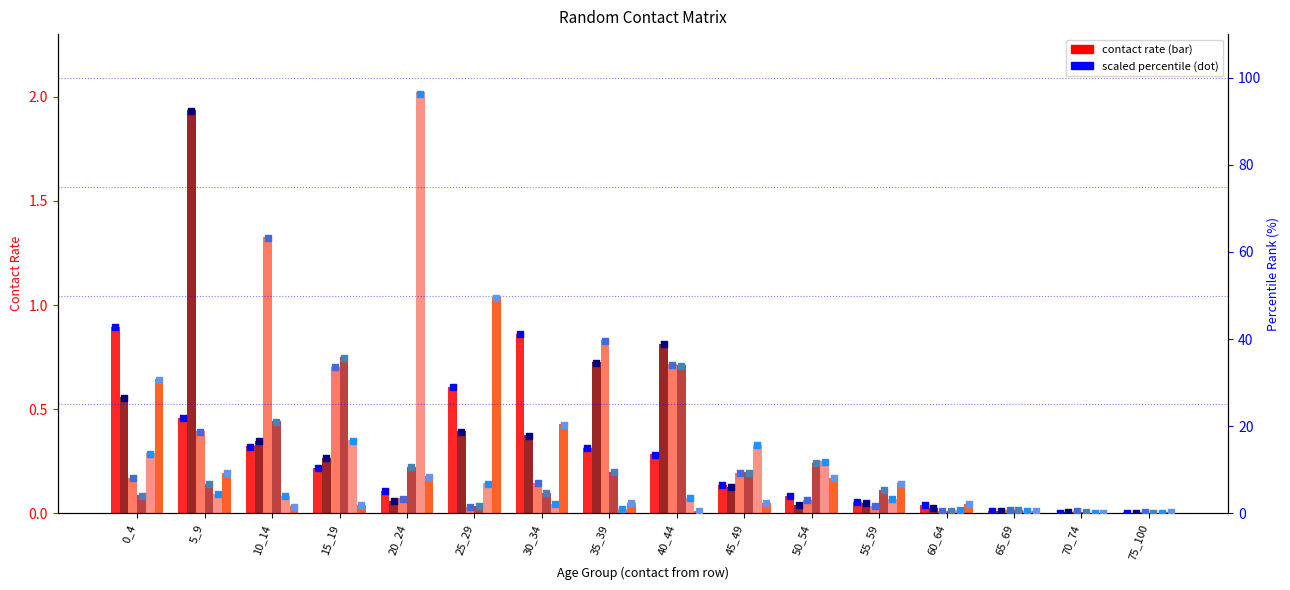

At how many categories does at least one series exceed 6?

12